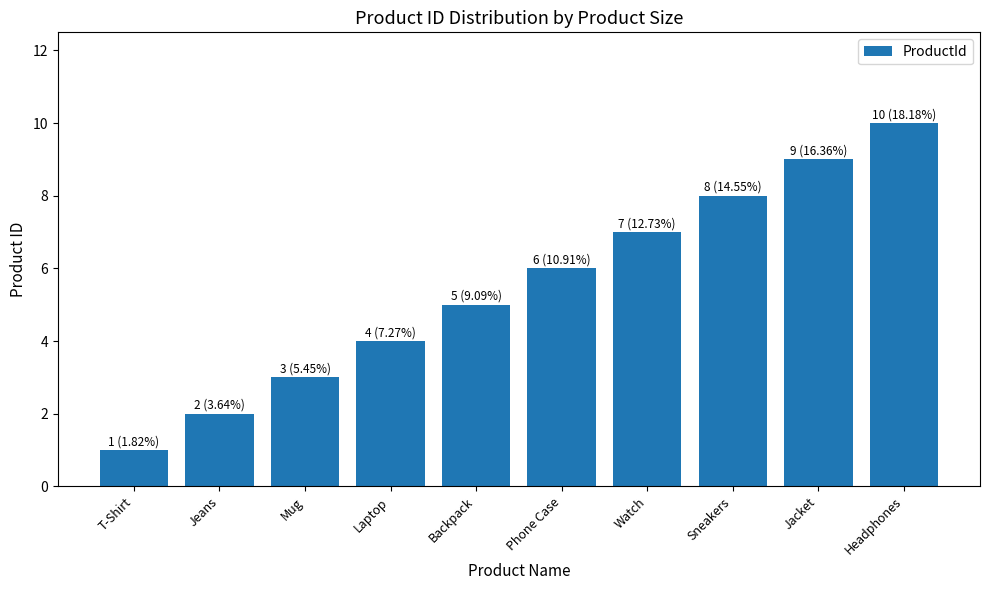

What is the sum of all values?

55